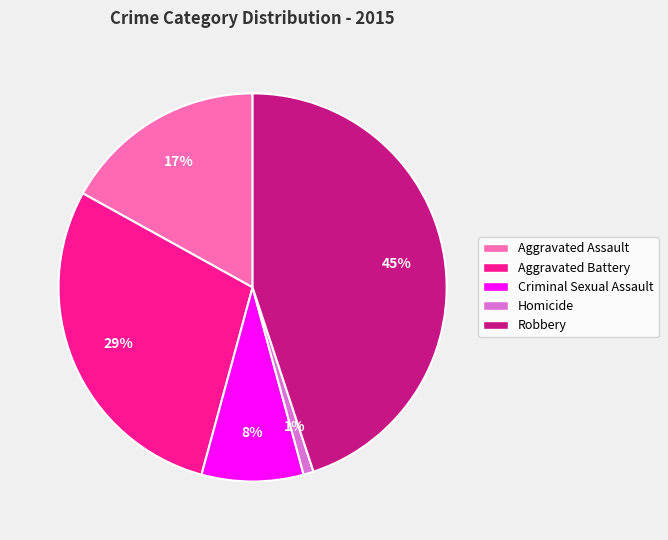

Rank the categories by value from lowest to highest.

Homicide, Criminal Sexual Assault, Aggravated Assault, Aggravated Battery, Robbery